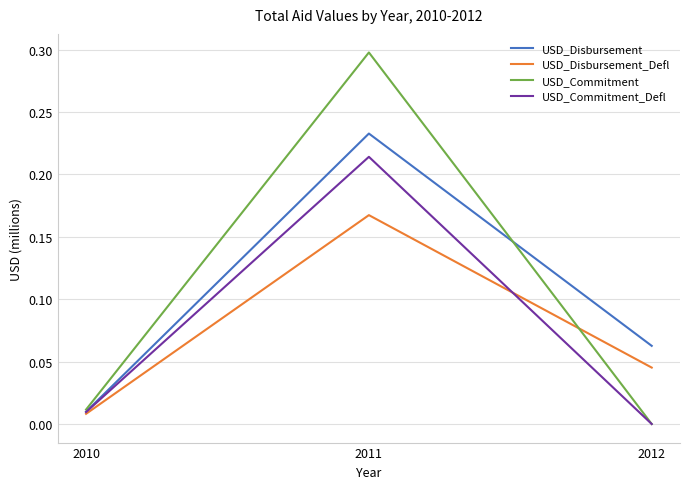

What are all the series names shown in the legend?

USD_Disbursement, USD_Disbursement_Defl, USD_Commitment, USD_Commitment_Defl